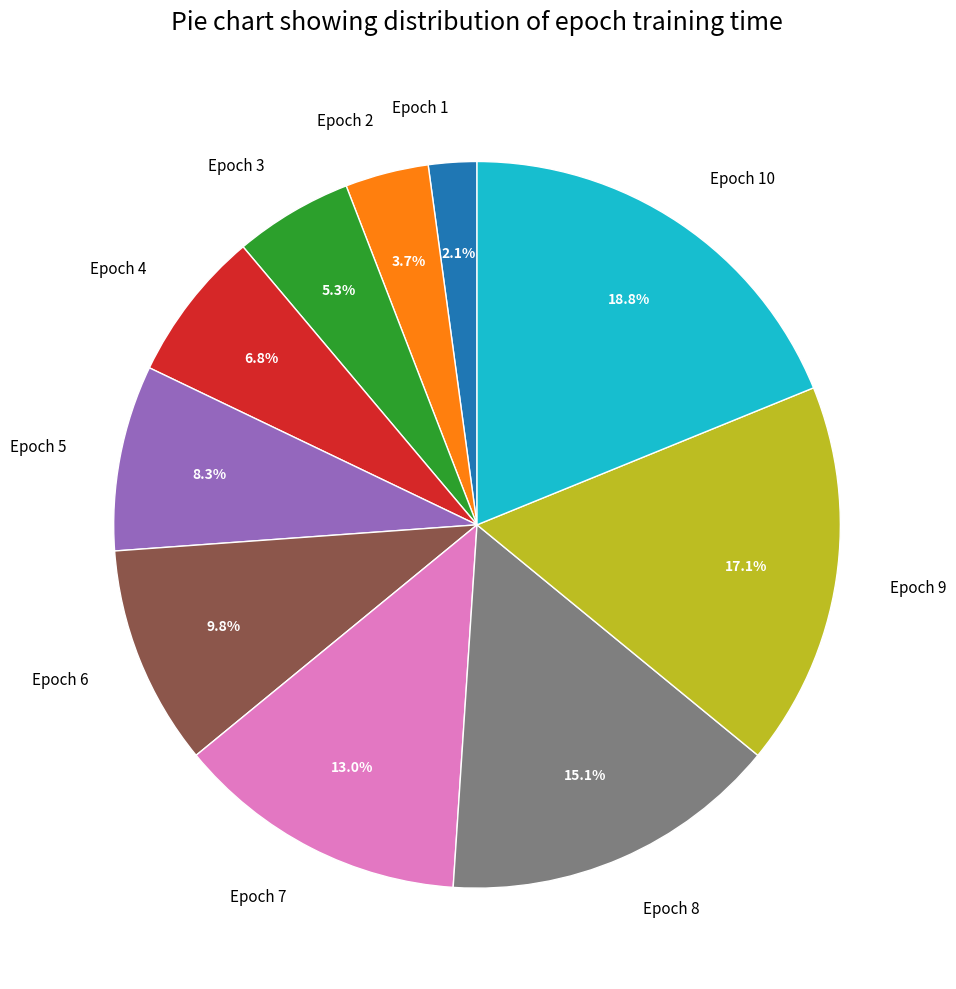

Does Epoch 9 account for over 50% of the chart?

No